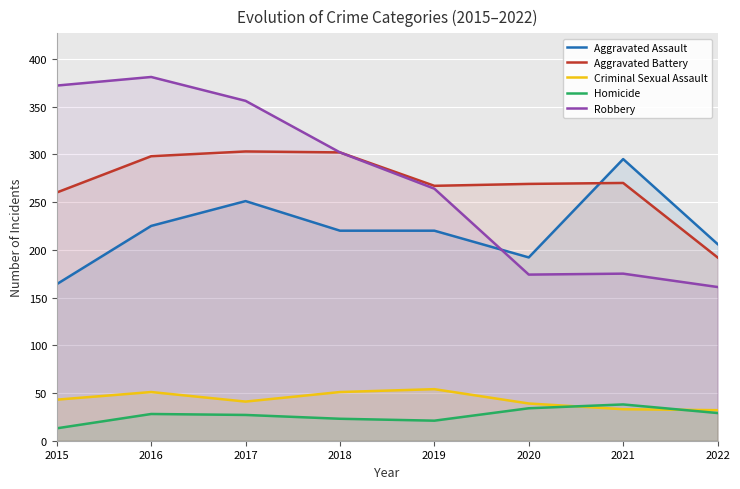

True or false: Homicide has more than 2 points higher than both neighbors.

False